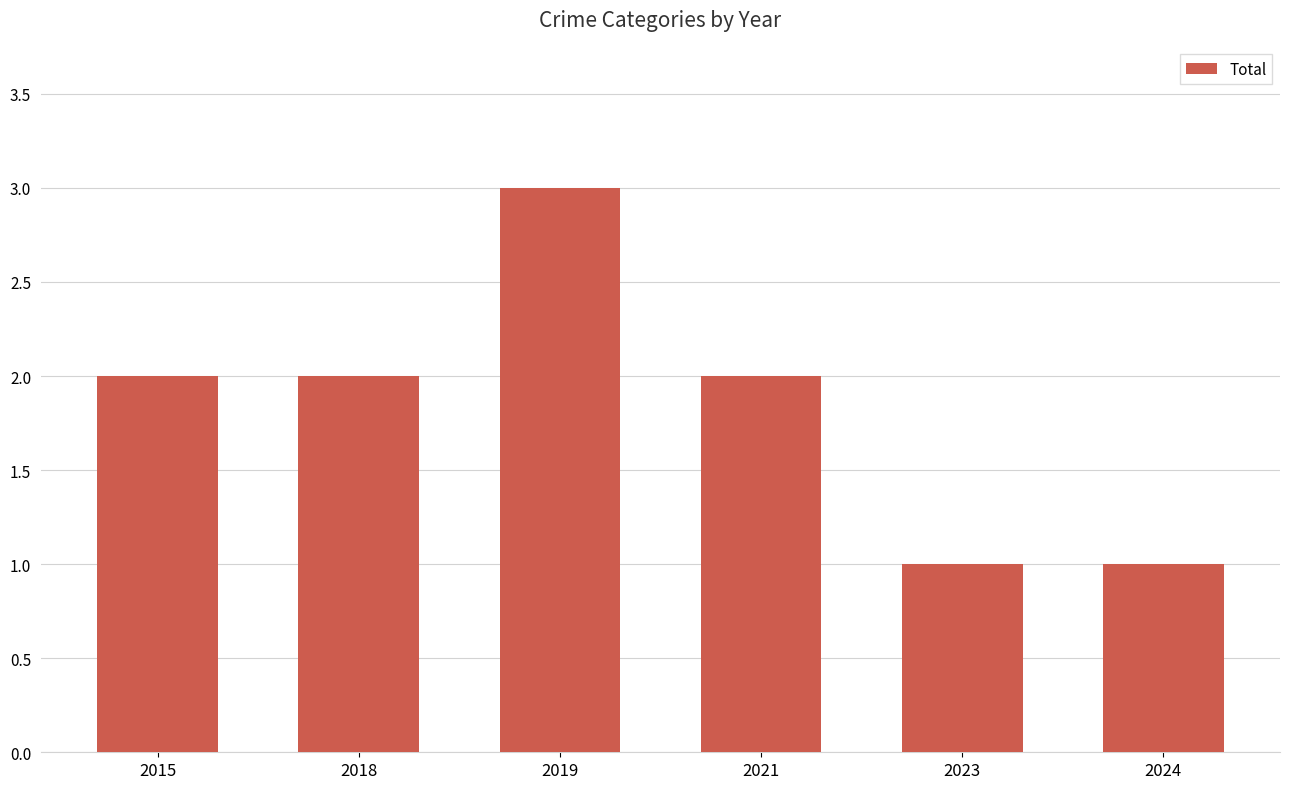

What is the ratio of the value at 2021 to the value at 2024?

2.0